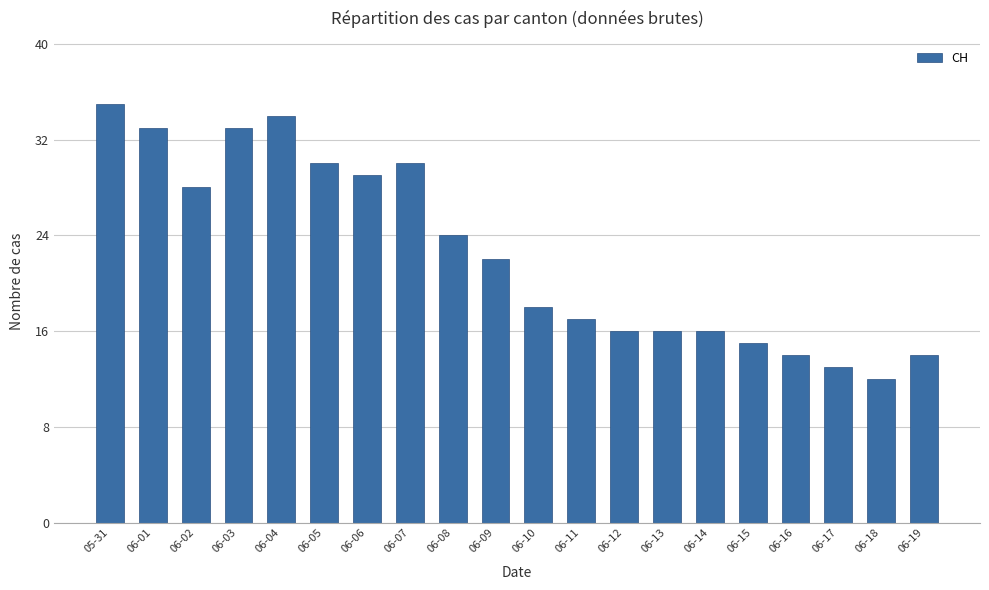

What is the label of the 8th bar from the left?

06-07